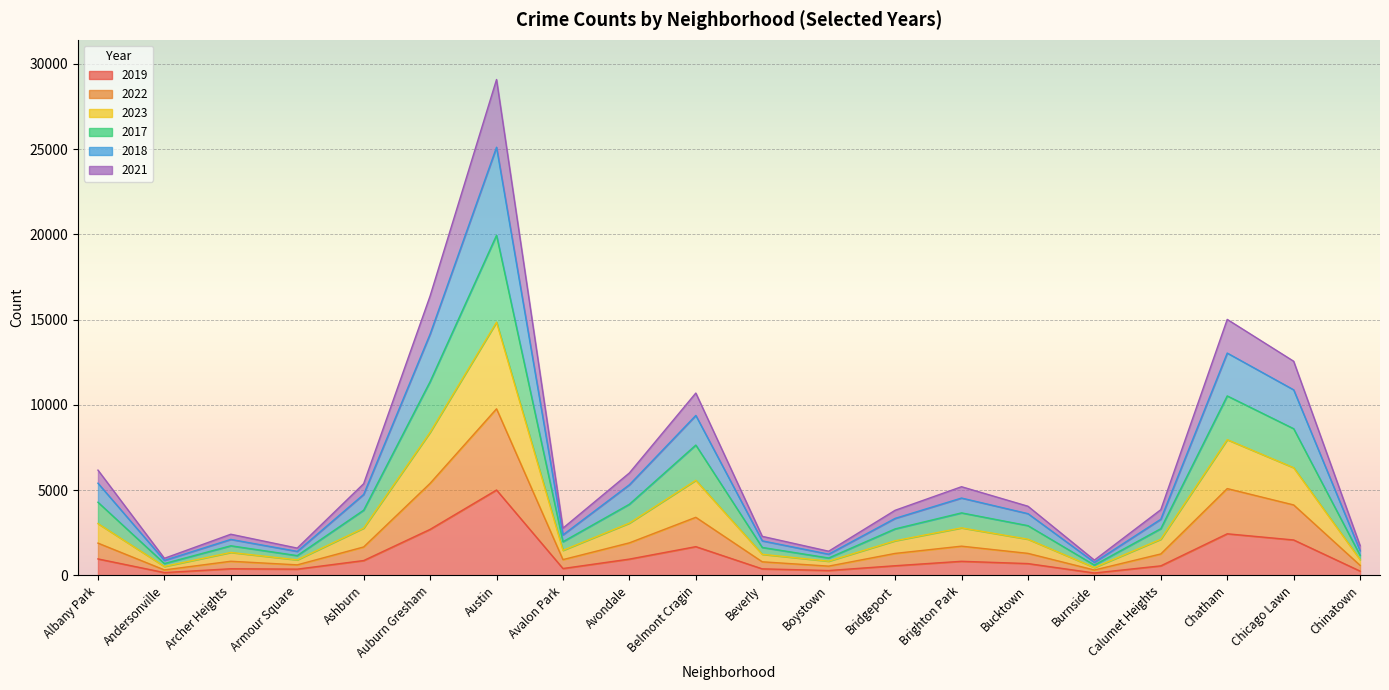

Which series has the largest range (max minus min)?

2018